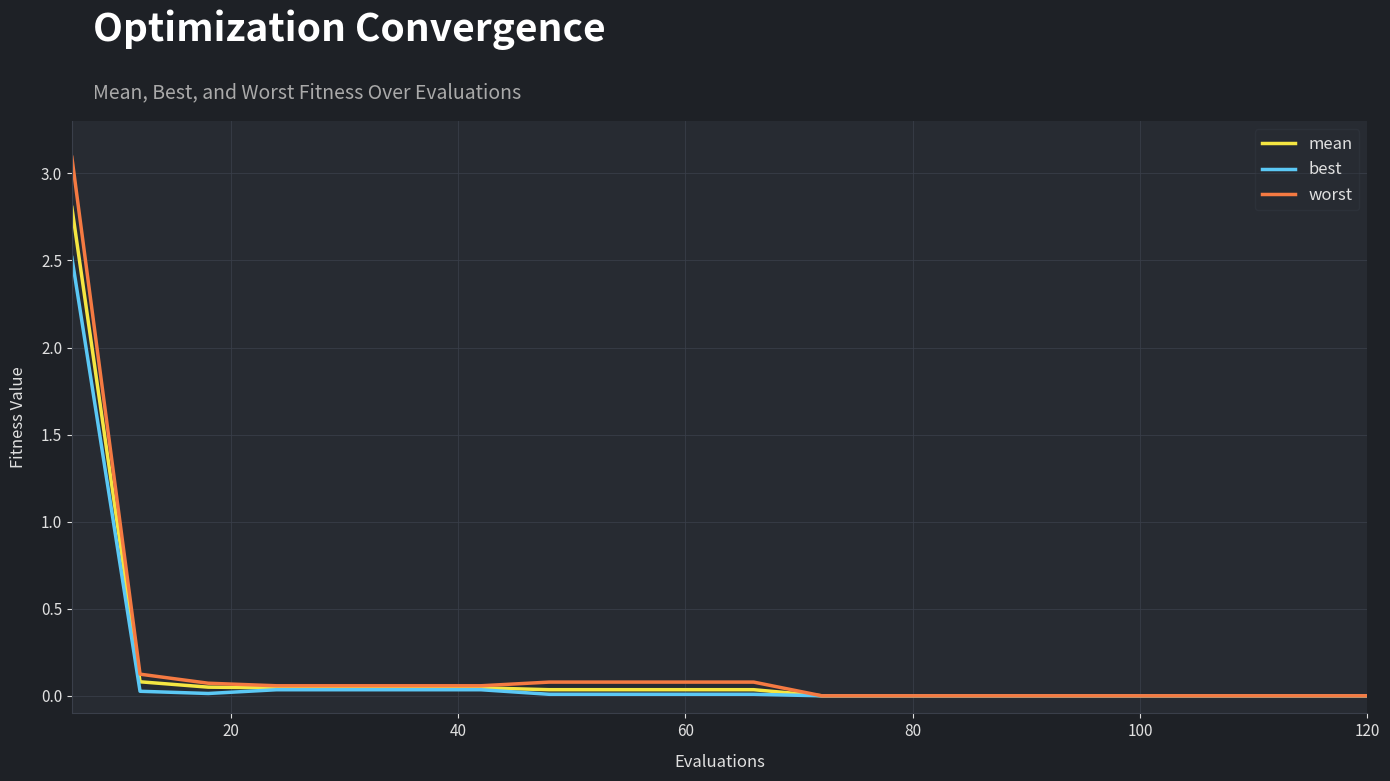

Rank the series by their maximum value, from lowest to highest.

best, mean, worst